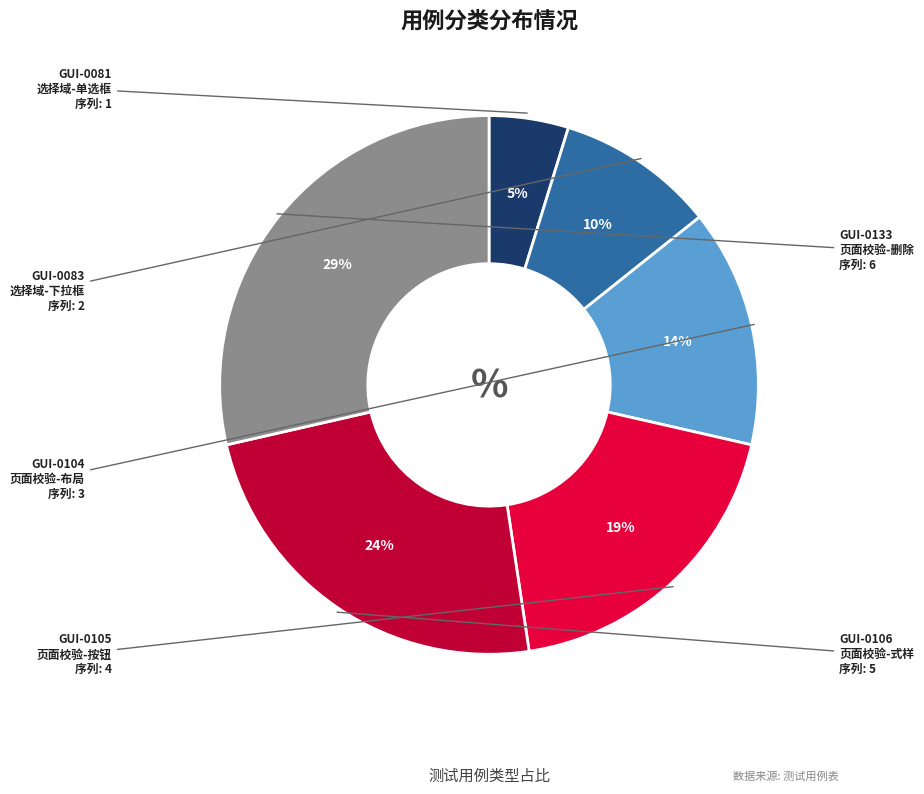

To the nearest percent, what is the difference between the largest and smallest slice percentages?

24%